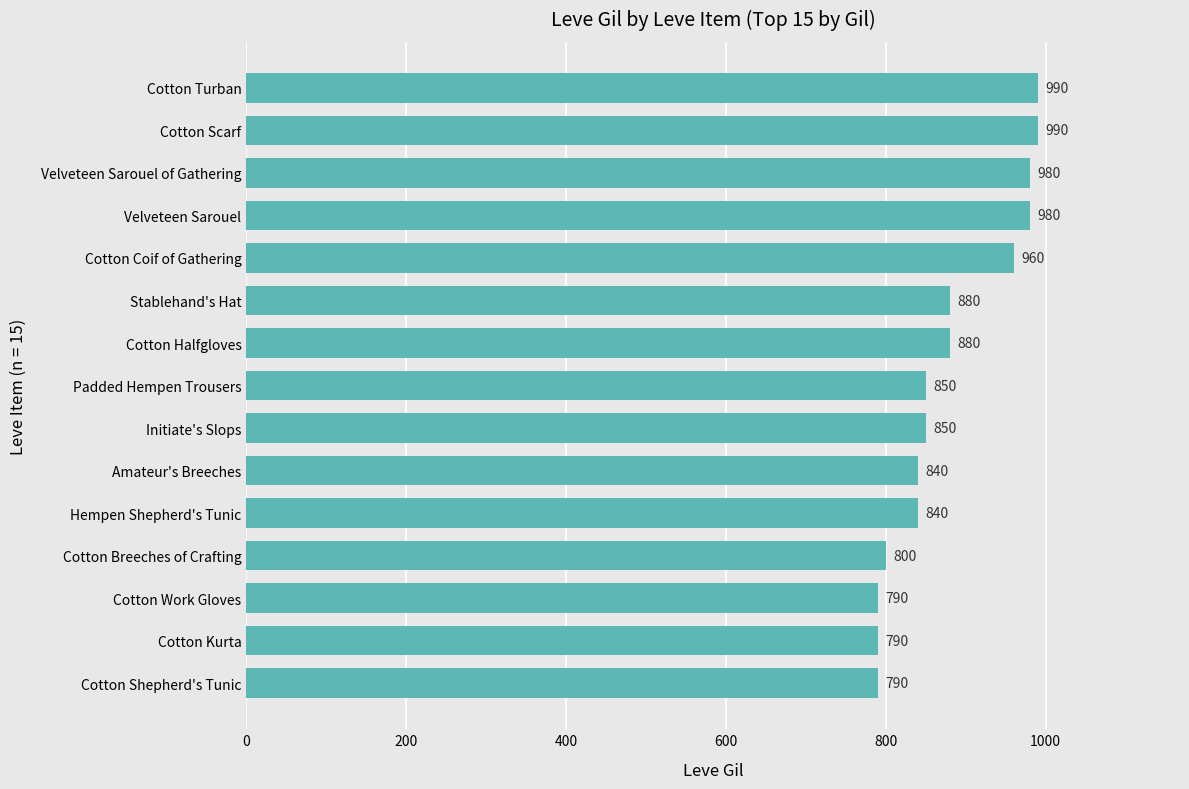

What is the average value?

881